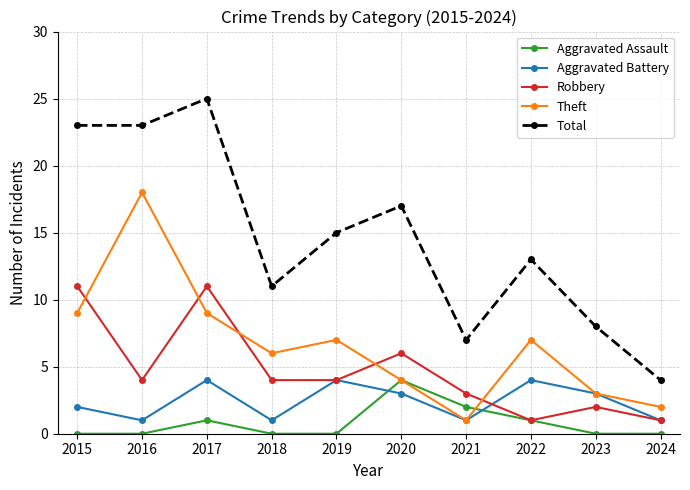

At which category does Aggravated Assault reach its first local peak?

2017